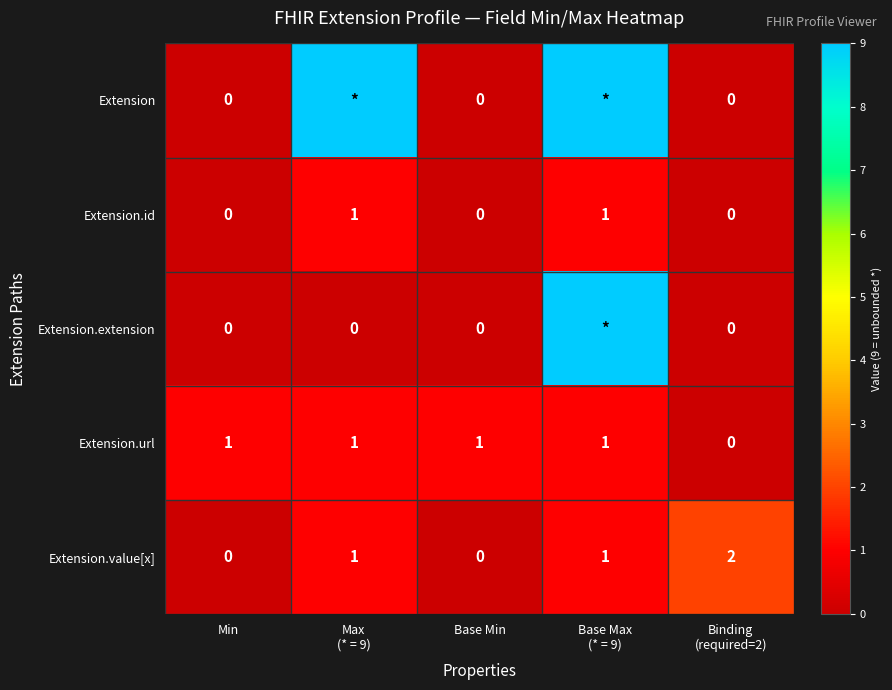

What is the sum of all Extension.value[x] values?

4